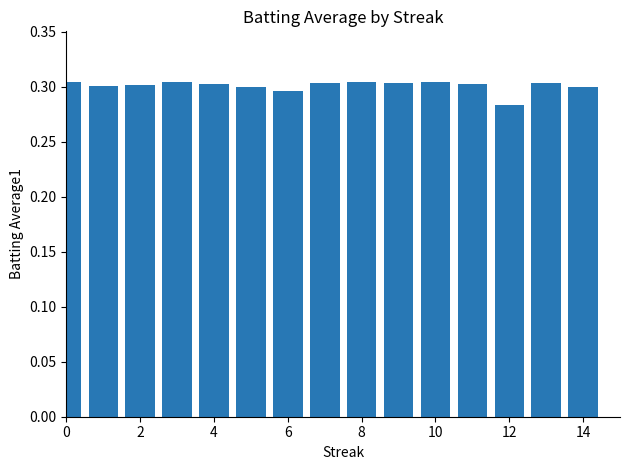

How many values are between 0 and 1?

15